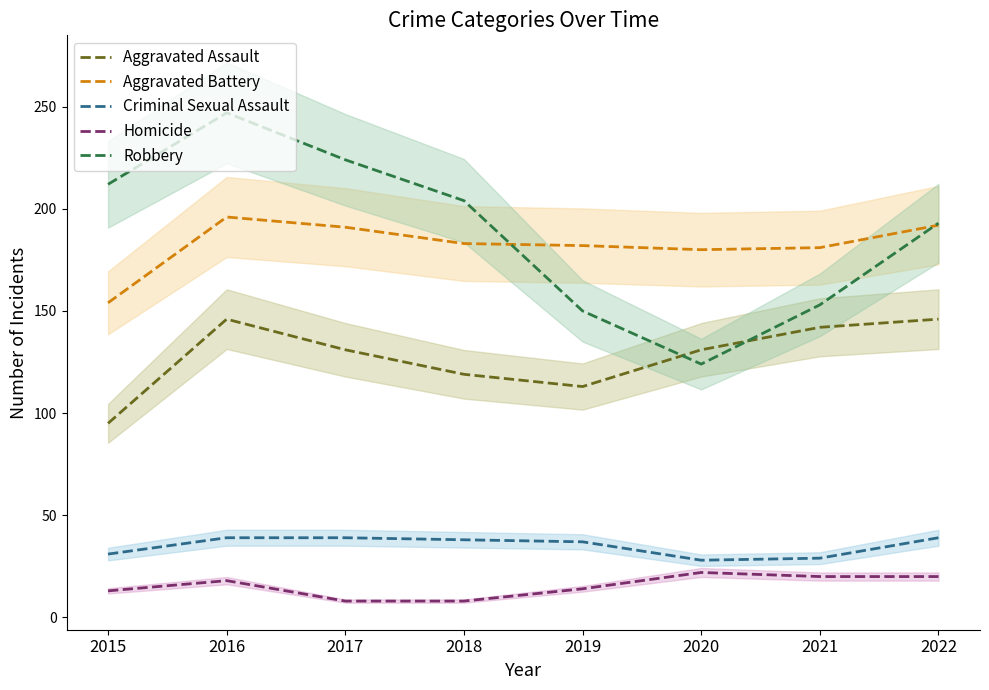

True or false: Aggravated Assault has a value of 43 at 2022.

False